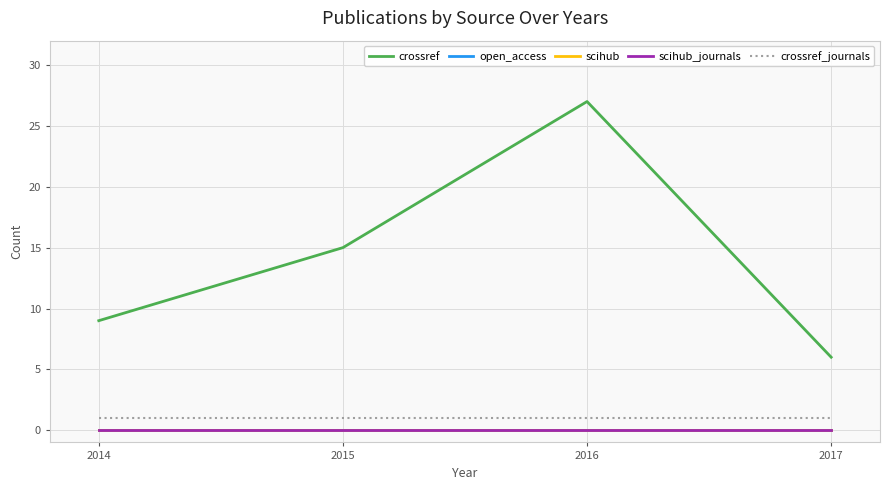

Is this an area chart (filled region under the line)?

No